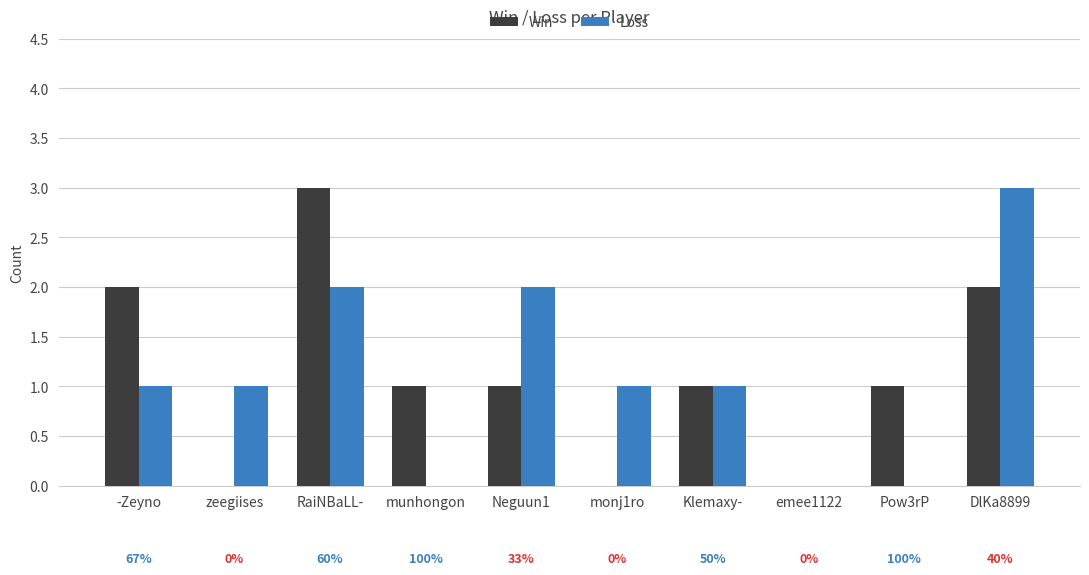

What is the average value of the Win series?

1